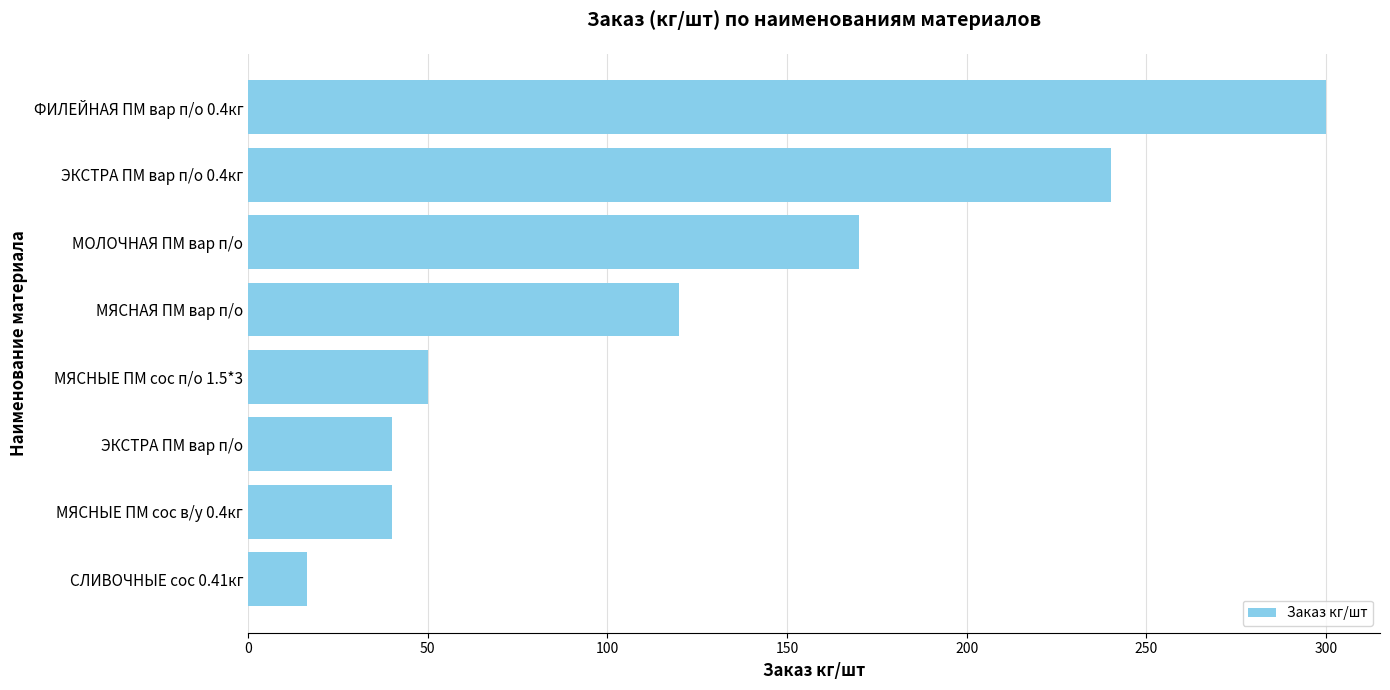

What is the smallest value displayed?

16.4